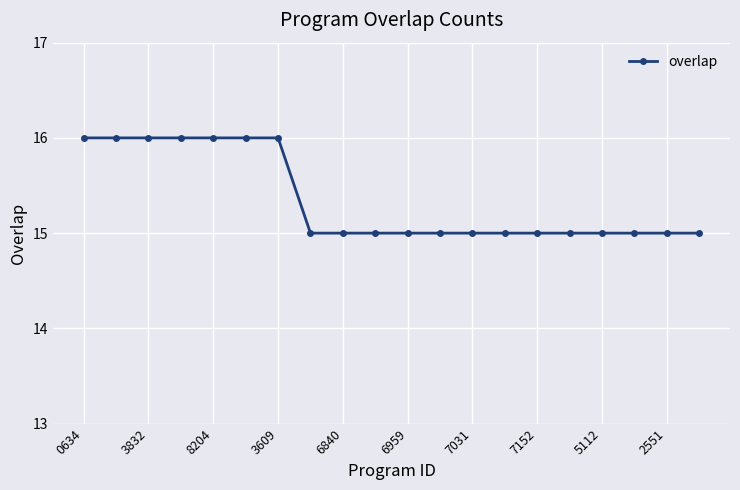

What is the value of the 8th point from the left?

15